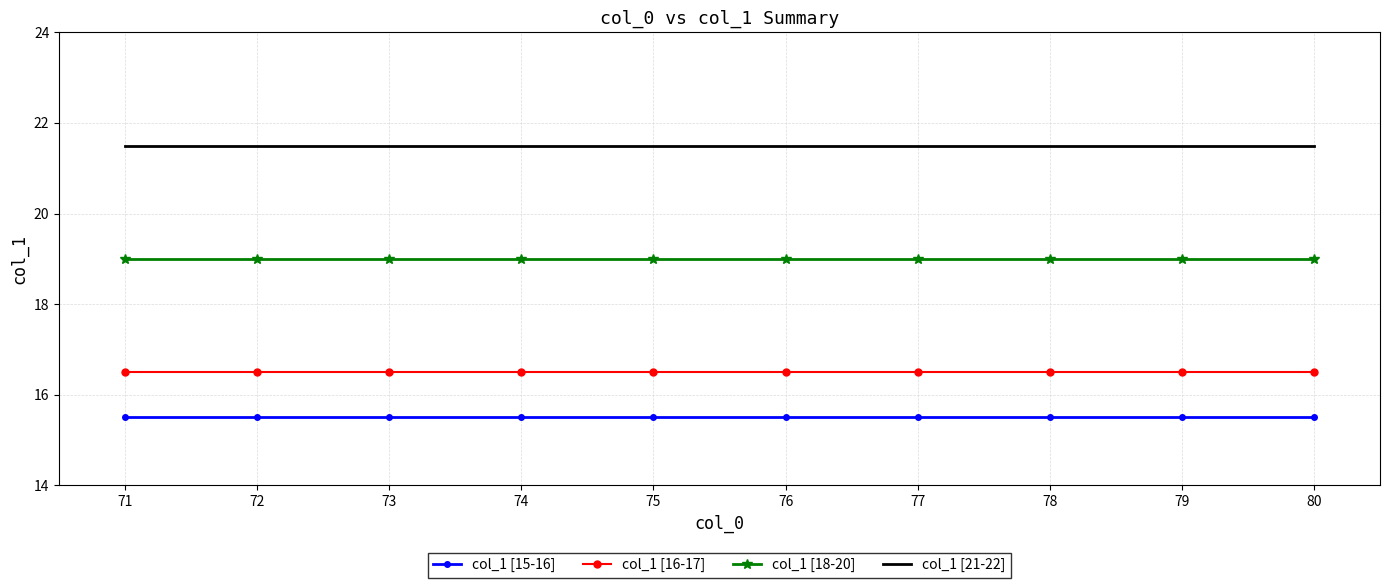

What is the total value across all series at 79?

72.5